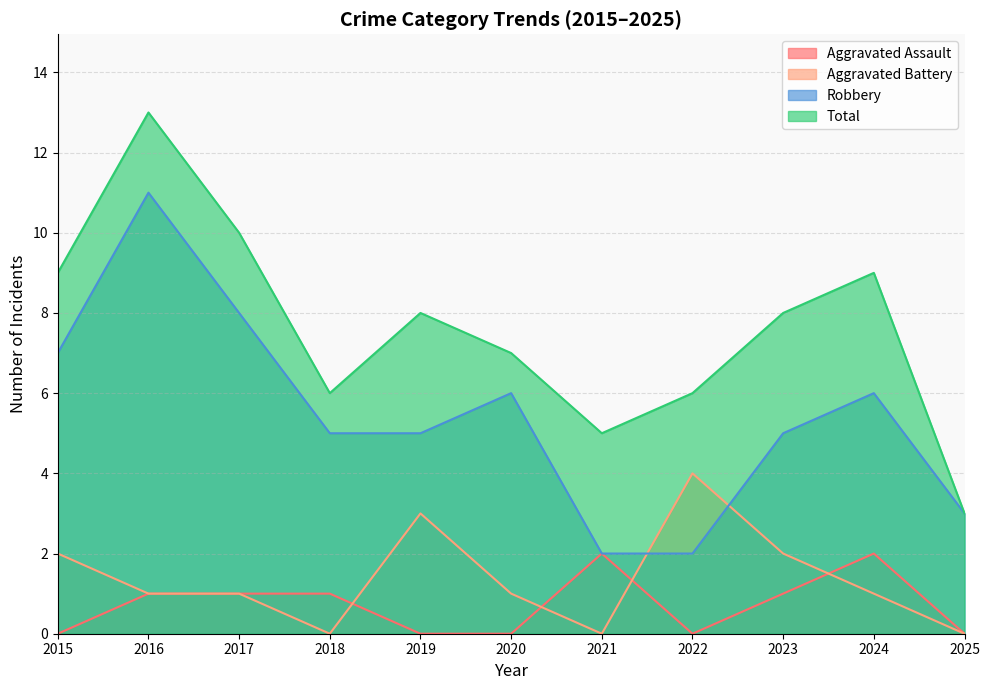

How many times do Aggravated Battery and Aggravated Assault cross each other?

4